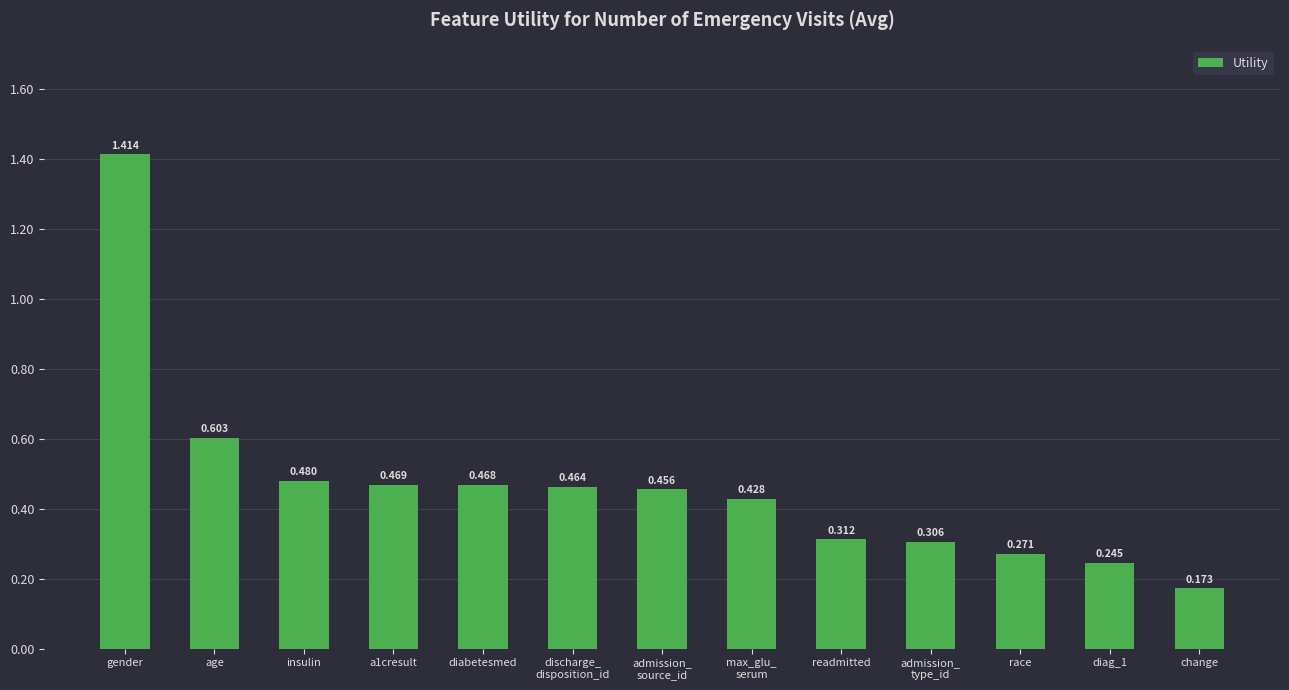

Which has a higher value, max_glu_
serum or readmitted?

max_glu_
serum